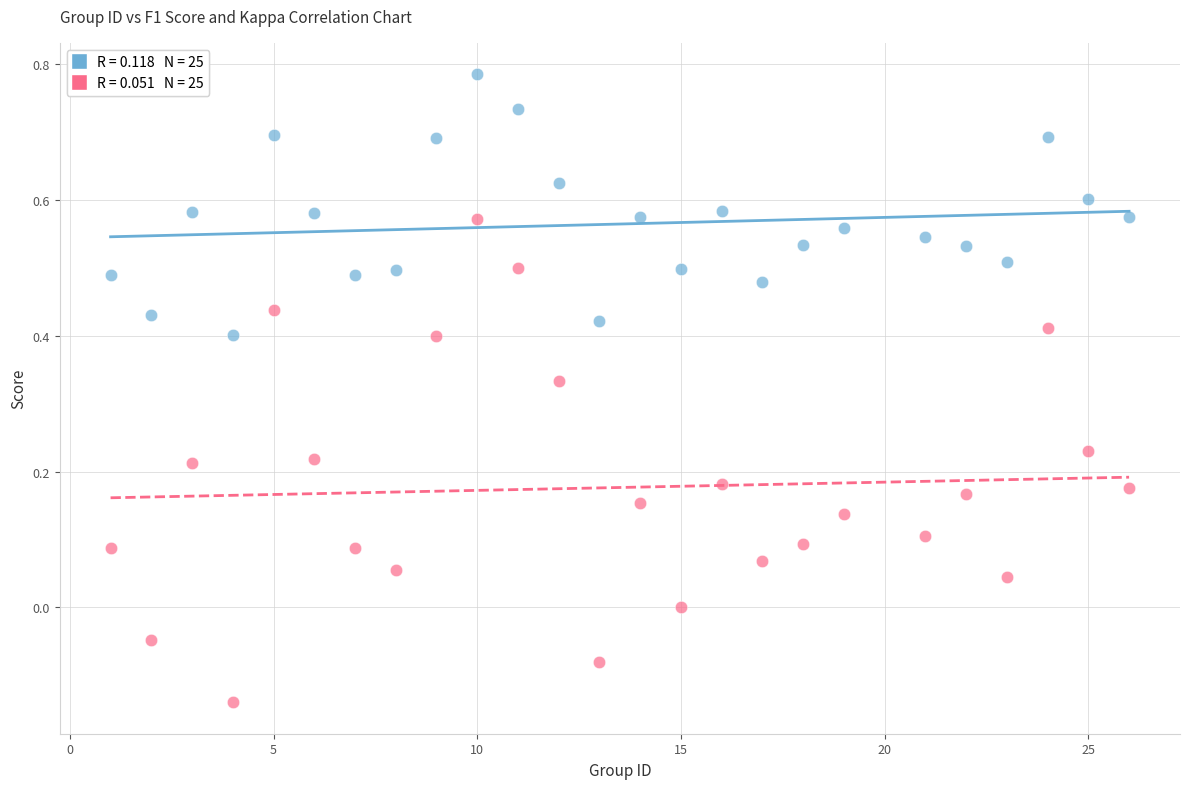

Across all data points, what is the range of X values (max minus min)?

25.0